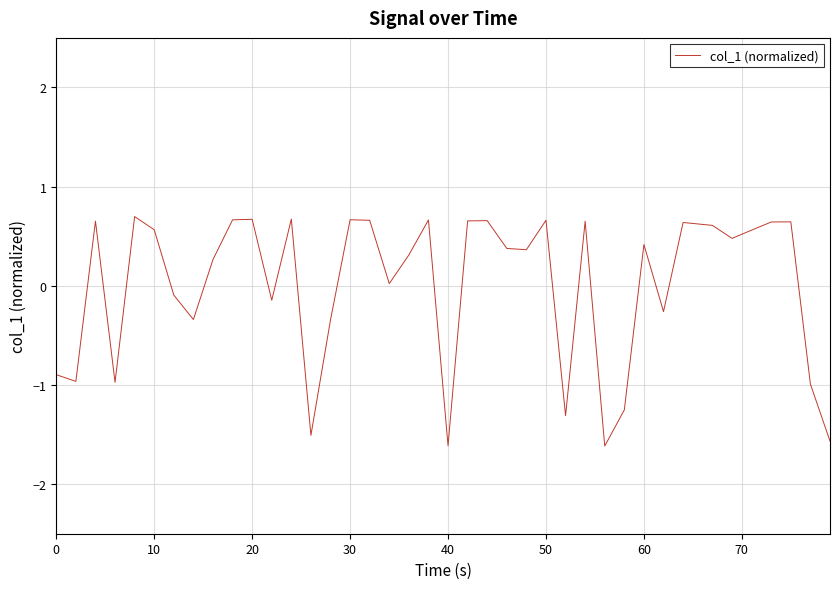

True or false: there are more than 1 points higher than both neighbors.

True